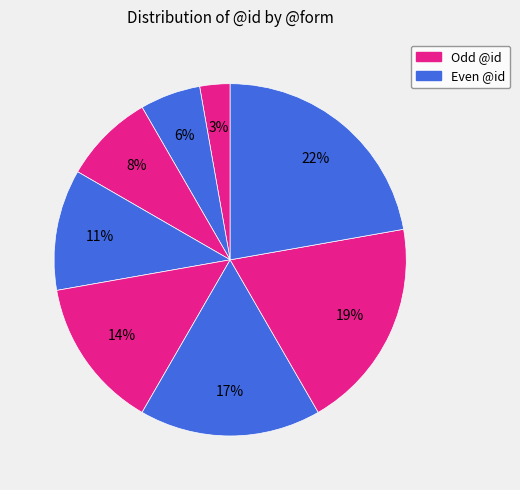

Is there a majority slice in this chart?

No